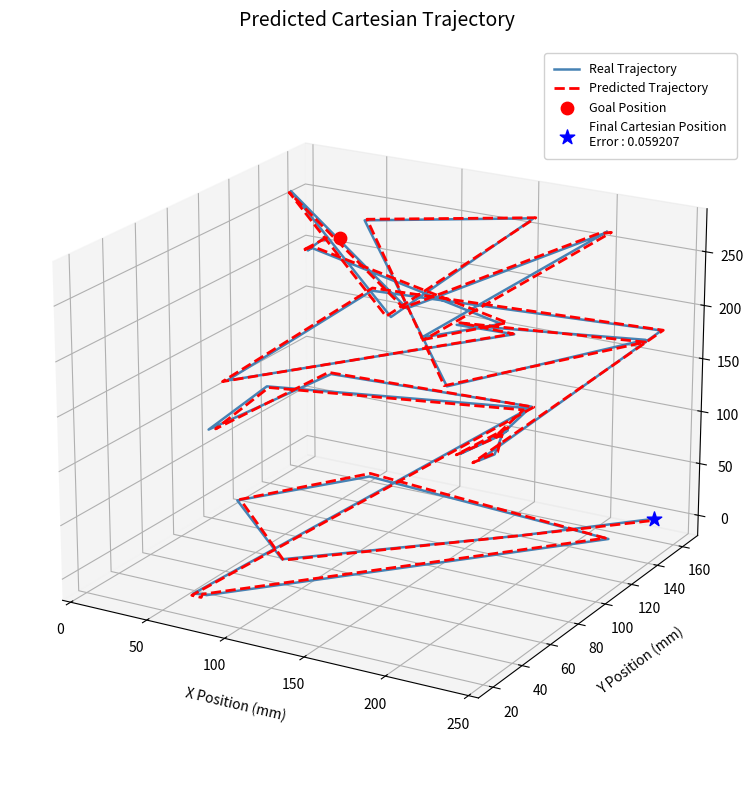

Which series has the largest total across all categories?

Predicted Trajectory